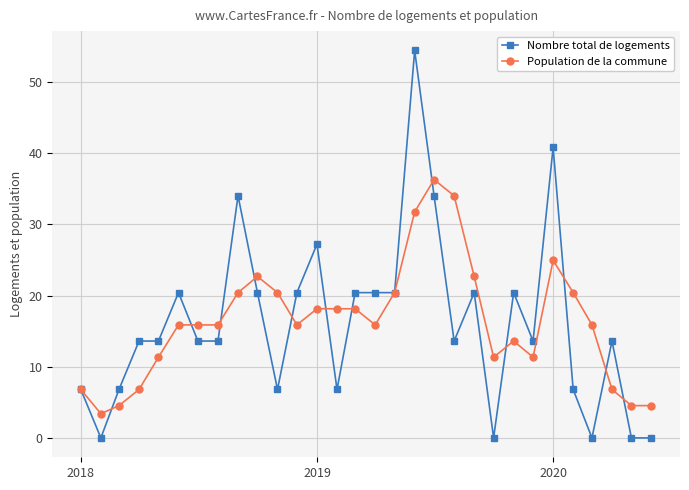

Rank the series by their maximum value, from highest to lowest.

Nombre total de logements, Population de la commune